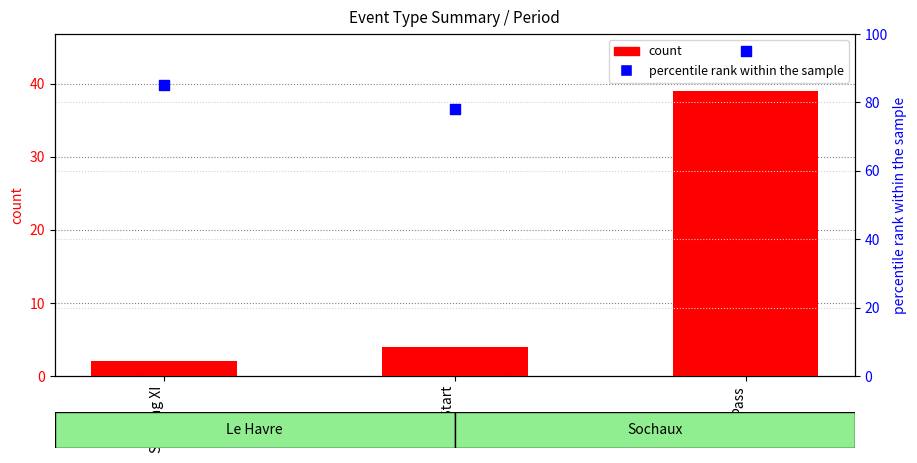

Is the value of percentile rank within the sample at Starting XI greater than the value of count at Half Start?

Yes